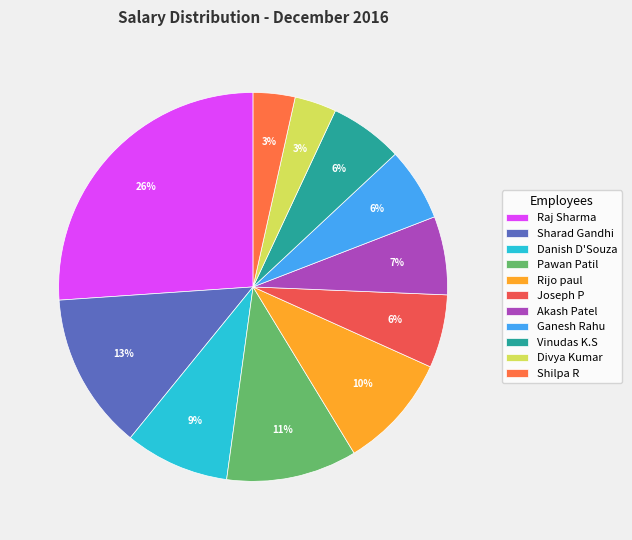

Which slice is the largest?

Raj Sharma